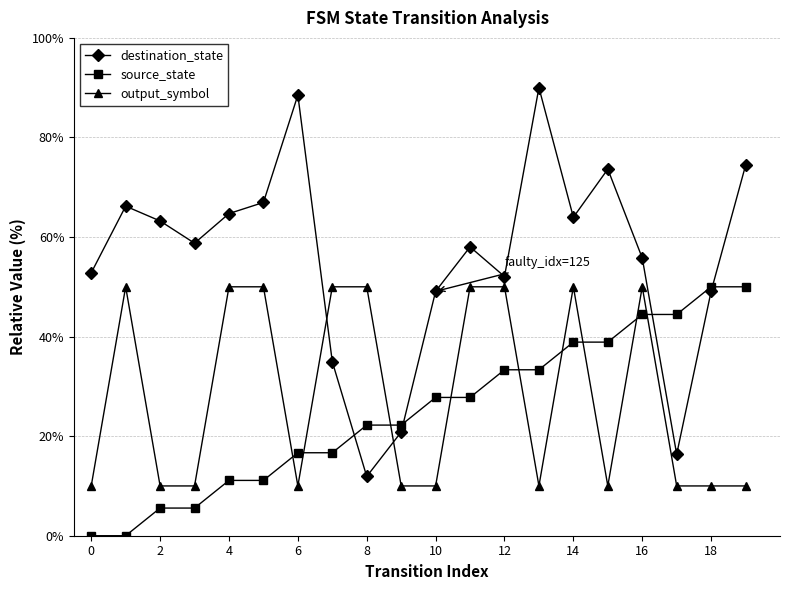

Which series has the largest range (max minus min)?

destination_state